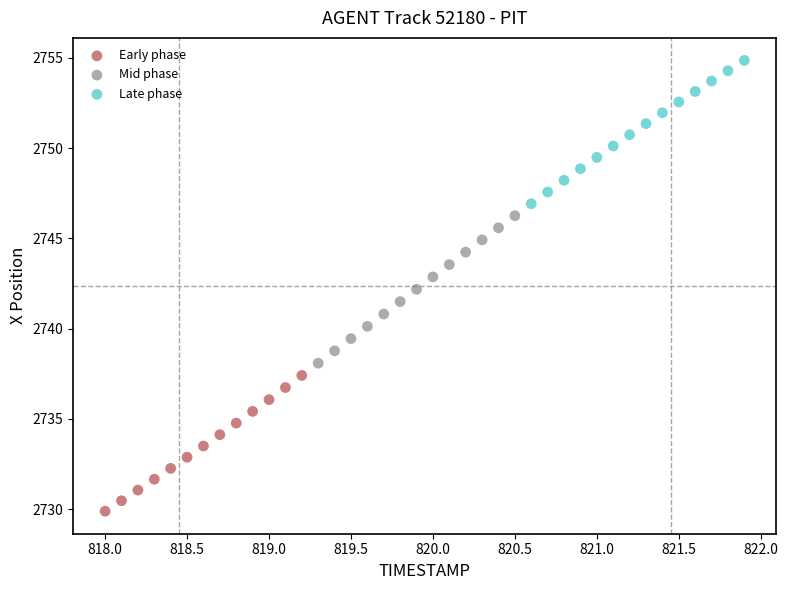

Which series reaches the minimum Y coordinate?

Early phase